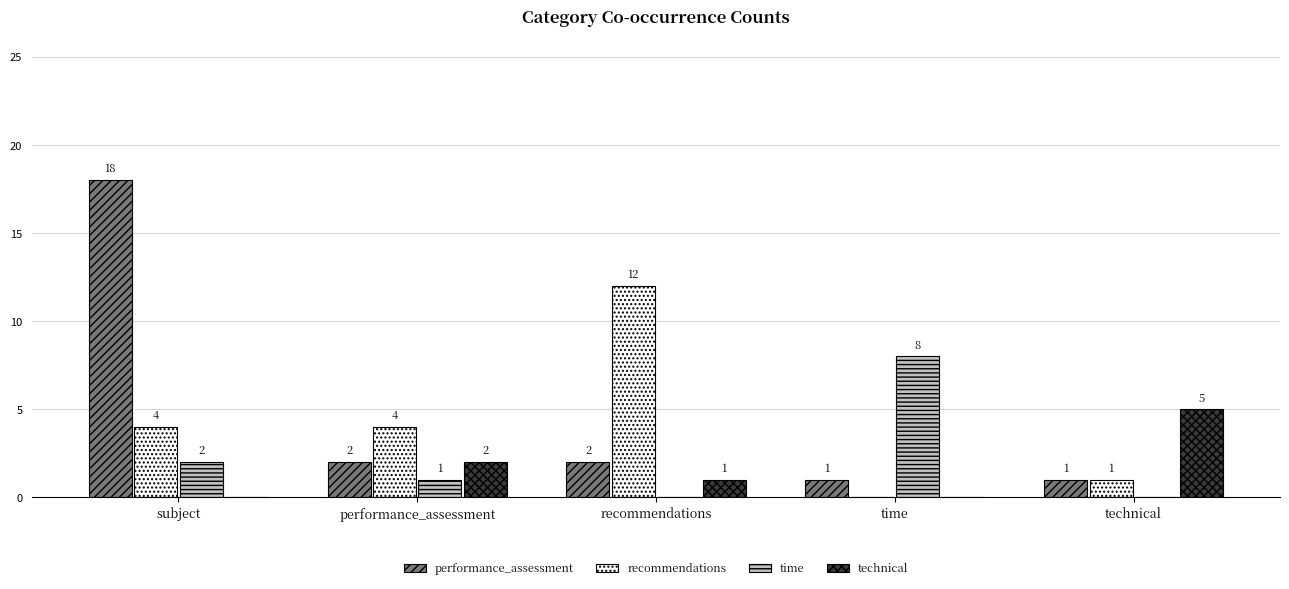

What value does the technical series have at recommendations?

1